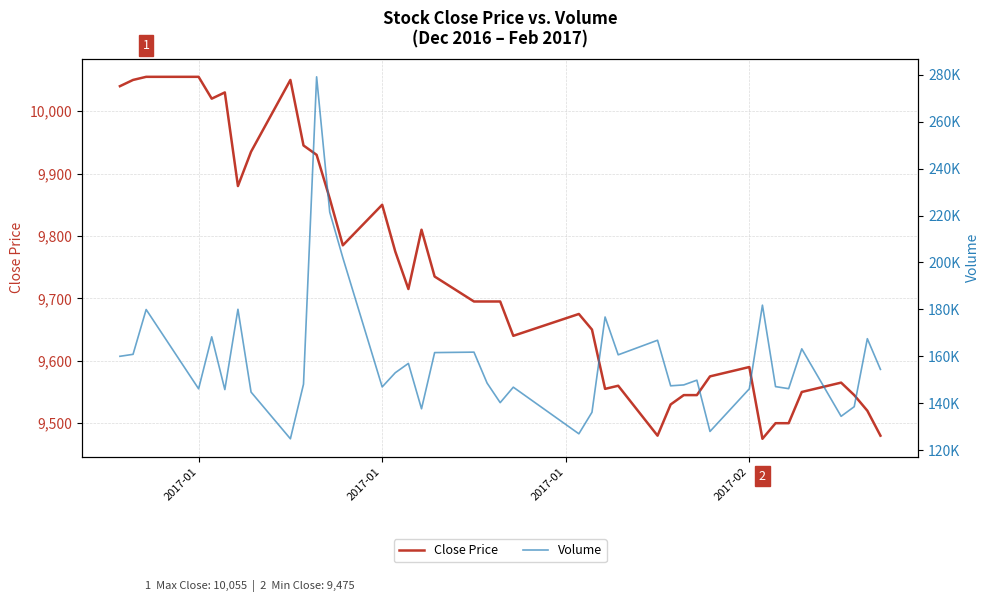

How many lines are shown in the chart?

2